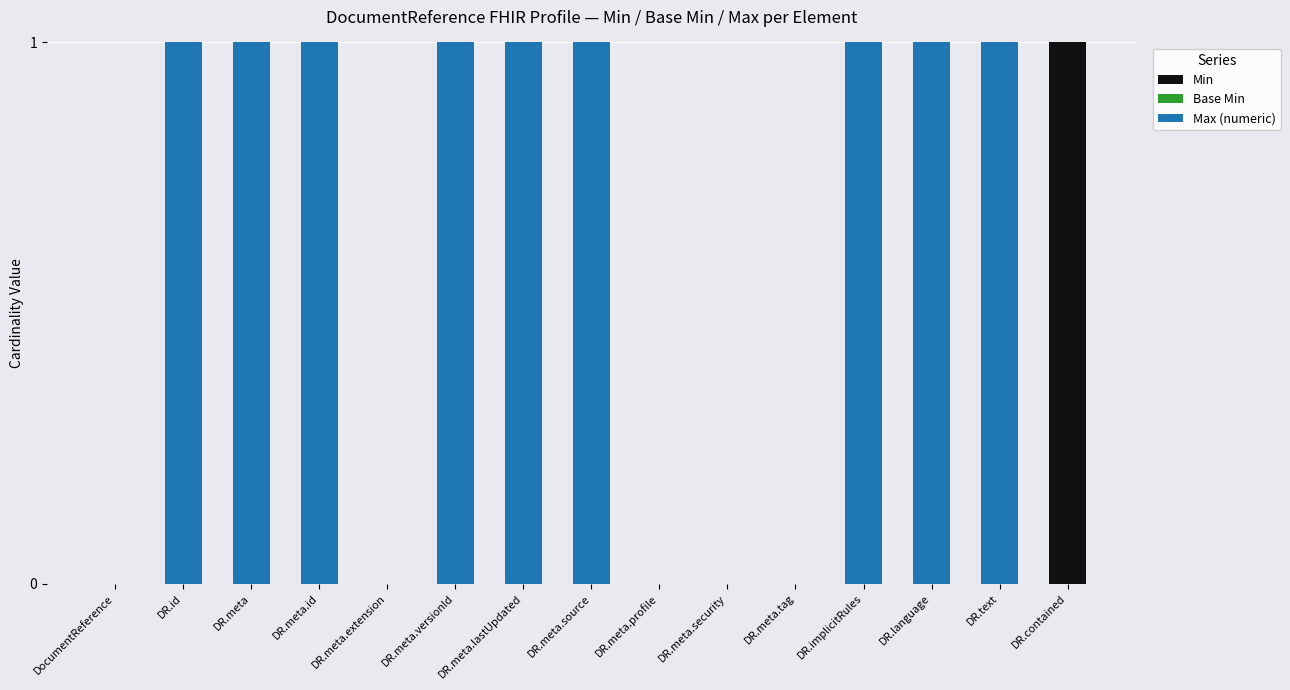

At which label does Min reach its peak?

DR.contained